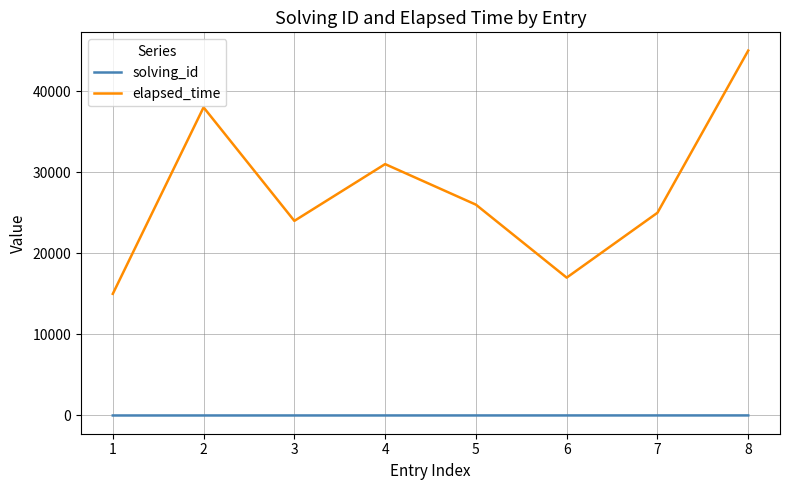

Which series has the largest total across all categories?

elapsed_time